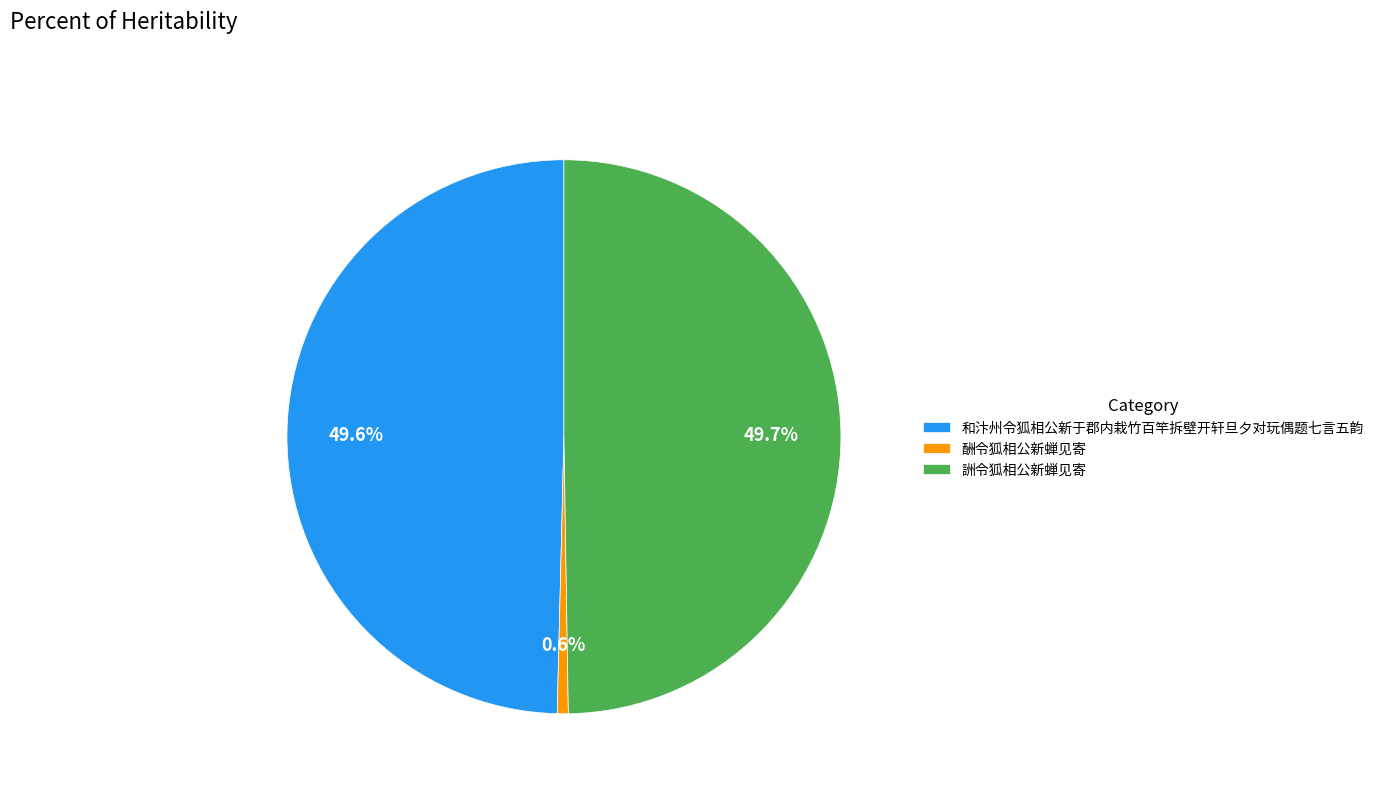

Which slice is the smallest?

酬令狐相公新蝉见寄